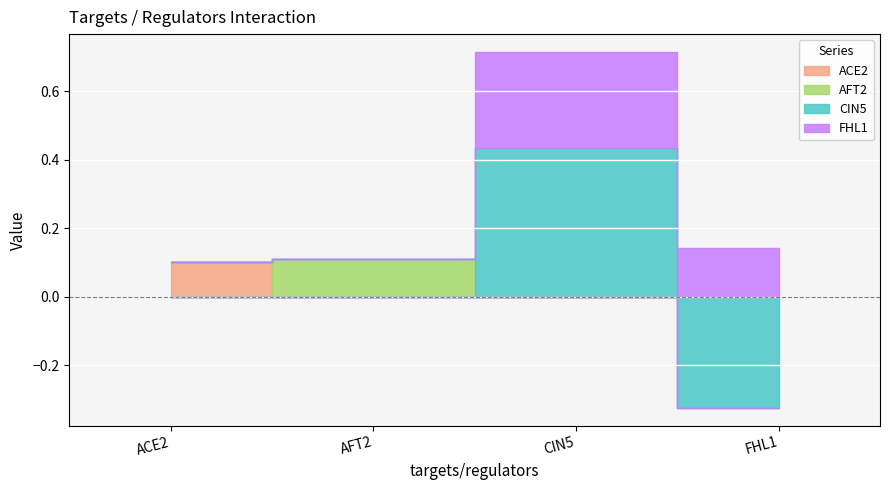

Where does the CIN5 series first go above 0?

CIN5